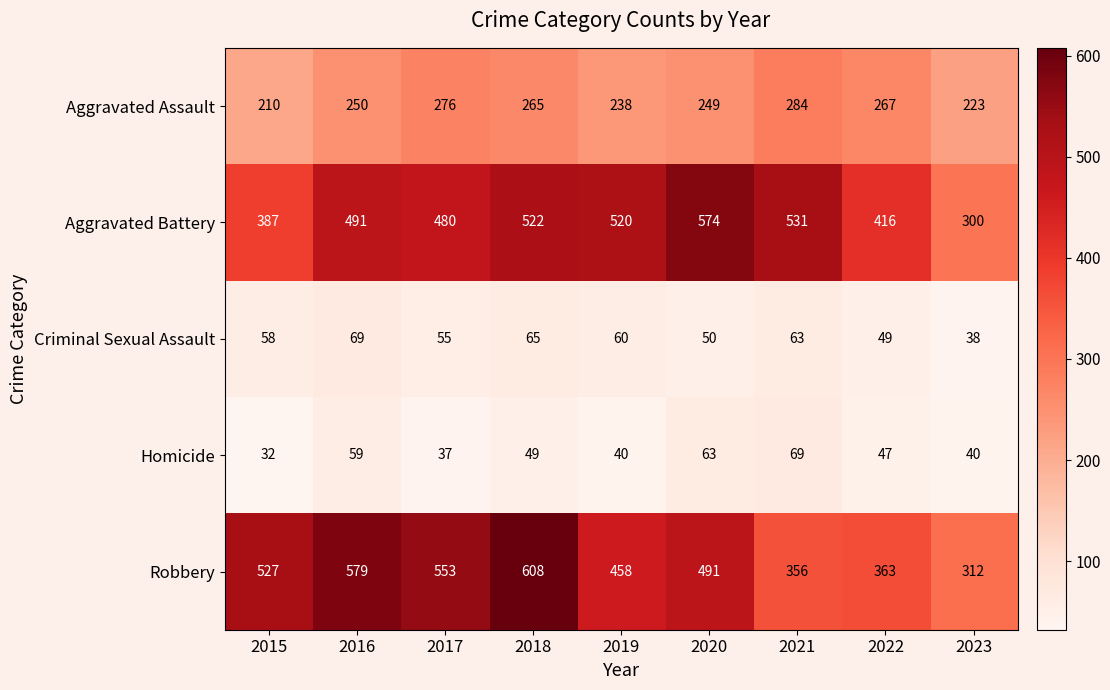

What is the difference between the Robbery values at 2015 and 2020?

36